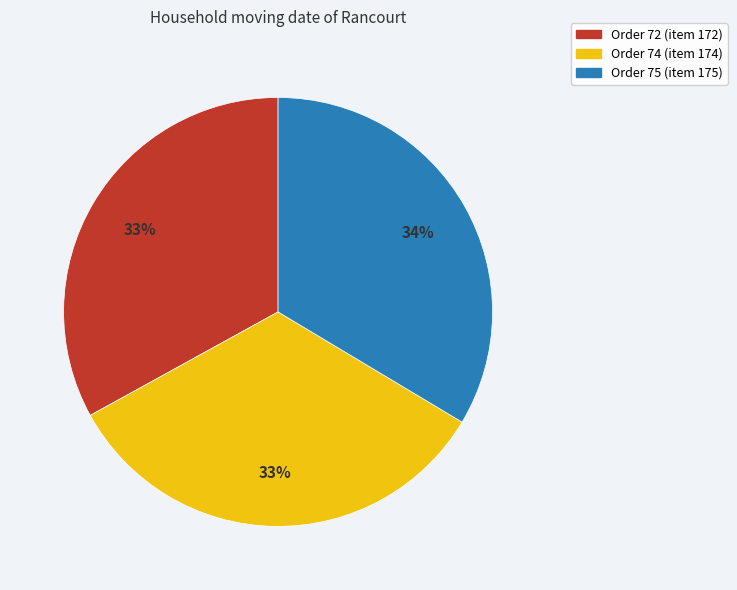

Combined, do Order 75 (item 175) and Order 72 (item 172) account for over 50%?

Yes